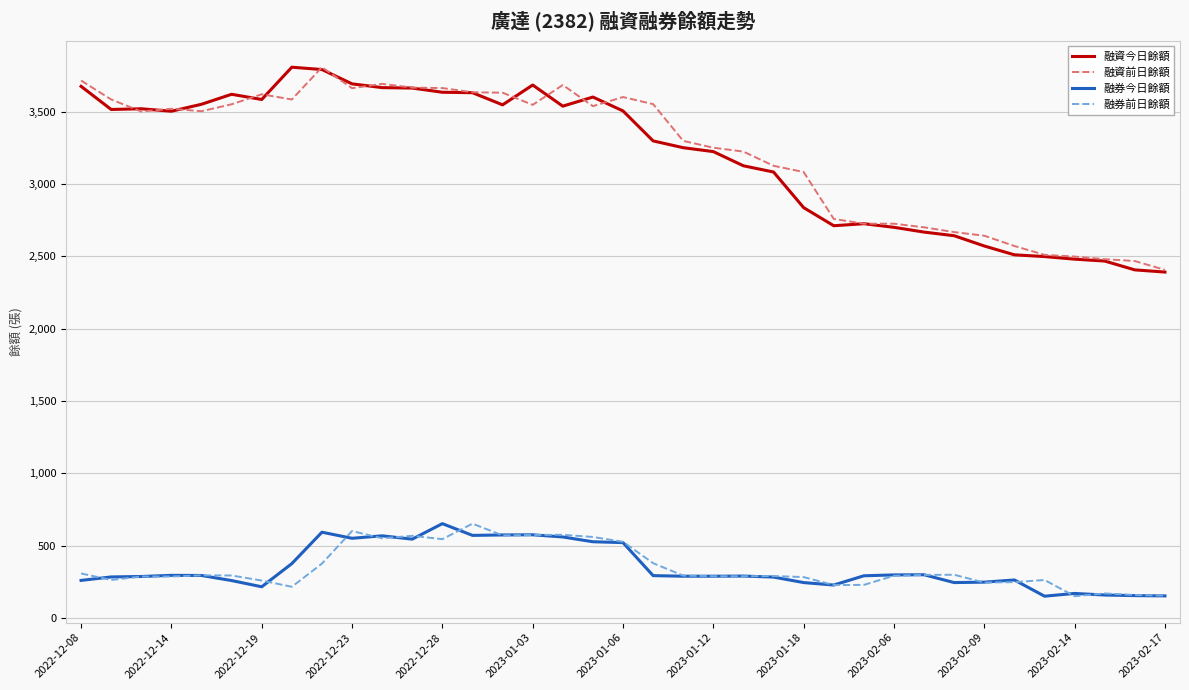

What are all the series names shown in the legend?

融資今日餘額, 融資前日餘額, 融券今日餘額, 融券前日餘額